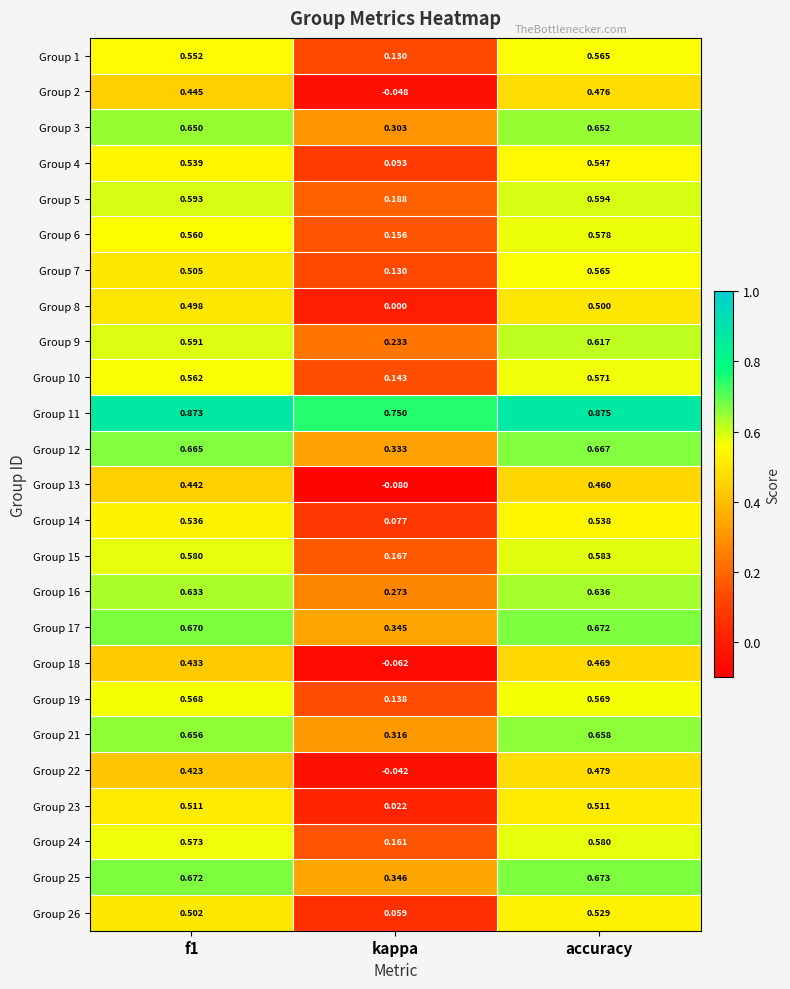

At which category is the sum across all series the highest?

accuracy